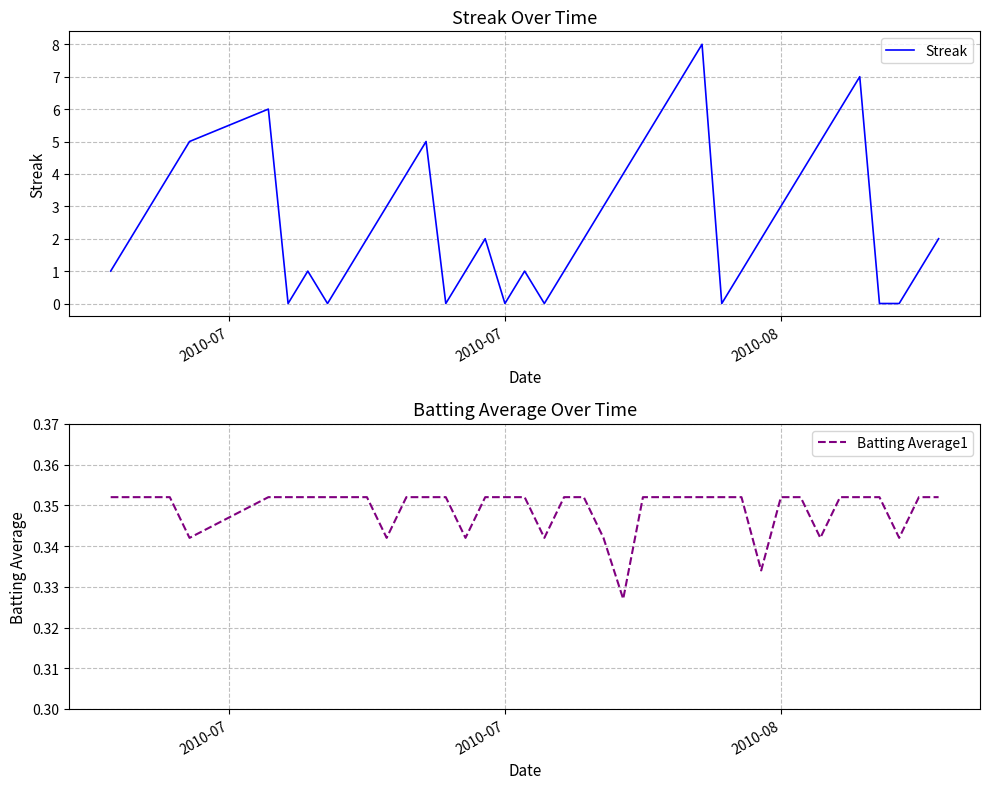

What is the average value of the Streak series?

2.7